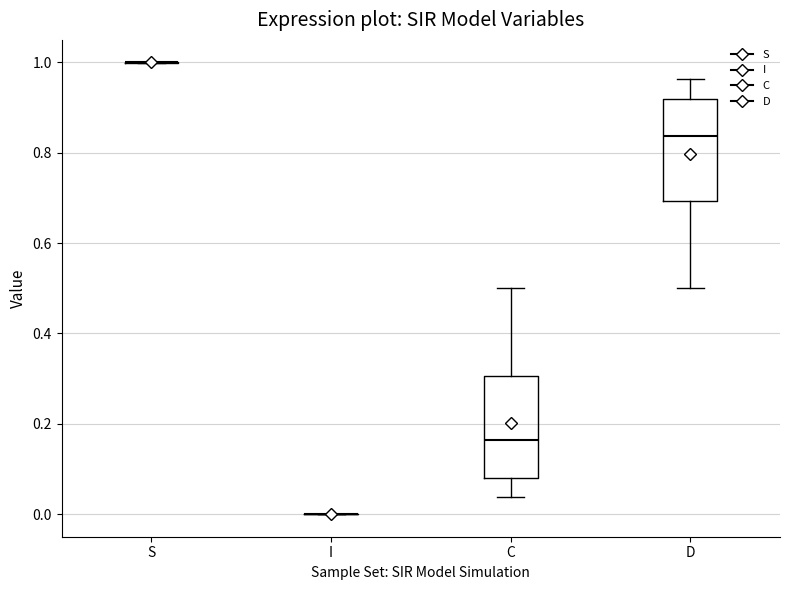

Reading left to right, read every box against the y-axis: the position of its median line, the range the box covers, and the ends of its whiskers. The values are not printed on the chart, so give them approximately, as read against the axis.

S: box collapsed to a line at 1.00, whiskers 1.00 to 1.00
I: box collapsed to a line at 0.00, whiskers 0.00 to 0.00
C: median 0.16, box 0.08 to 0.30, whiskers 0.04 to 0.50
D: median 0.84, box 0.70 to 0.92, whiskers 0.50 to 0.96